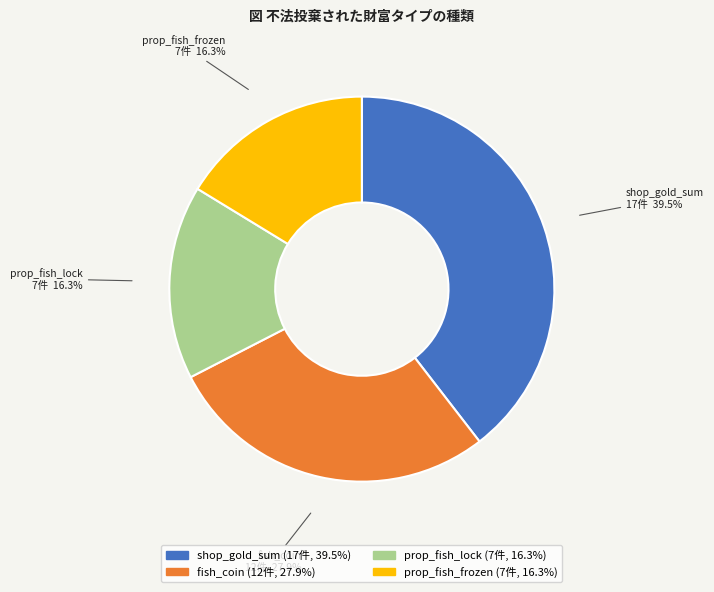

Which has a higher value, shop_gold_sum or prop_fish_frozen?

shop_gold_sum